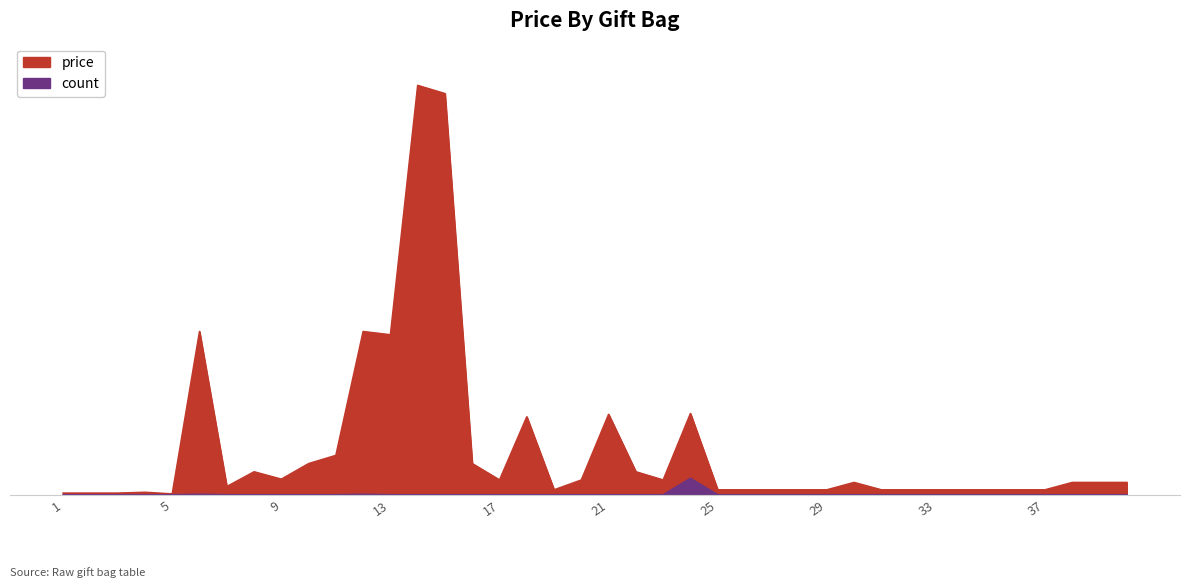

What is the difference between the maximum and minimum values in the count series?

2000